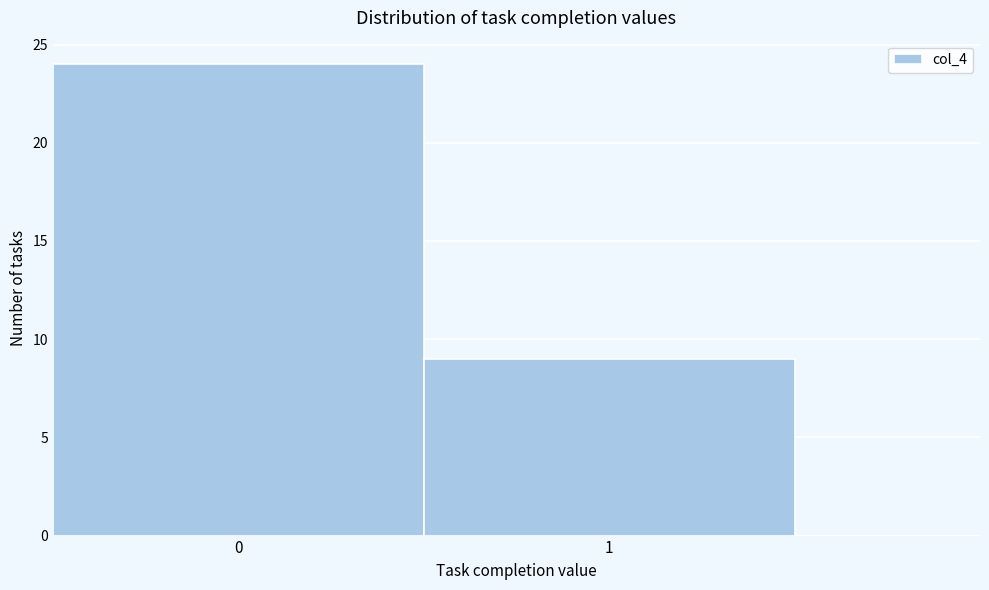

Reading left to right, transcribe all the data shown in this chart.

0=24	1=9